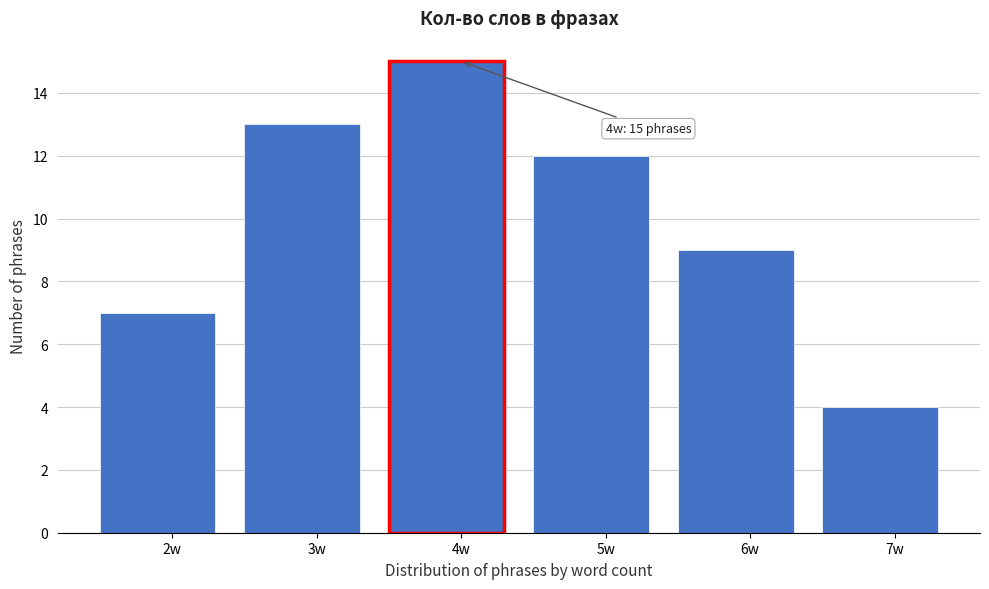

Reading left to right, what are all the values shown in this chart?

7	13	15	12	9	4